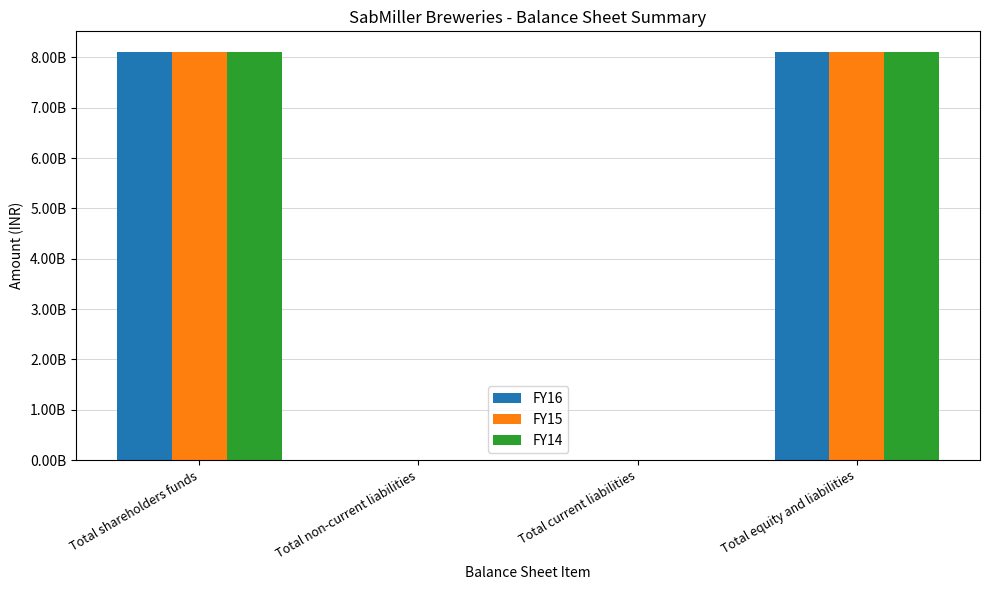

What is the average value of the FY16 series?

4056550630